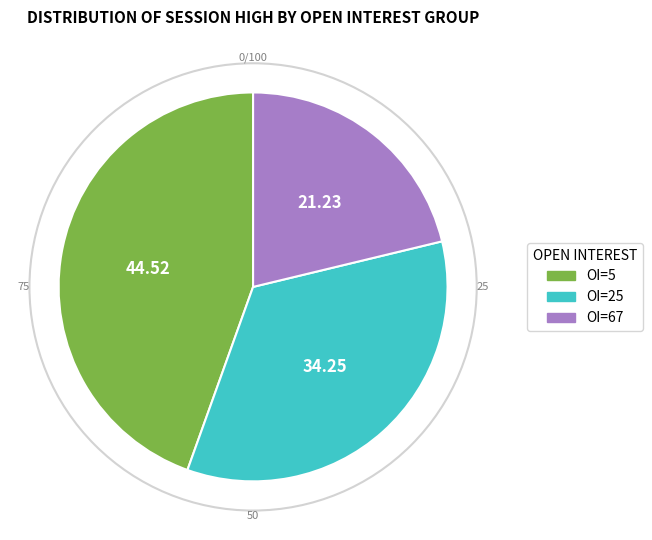

Is there a majority slice in this chart?

No